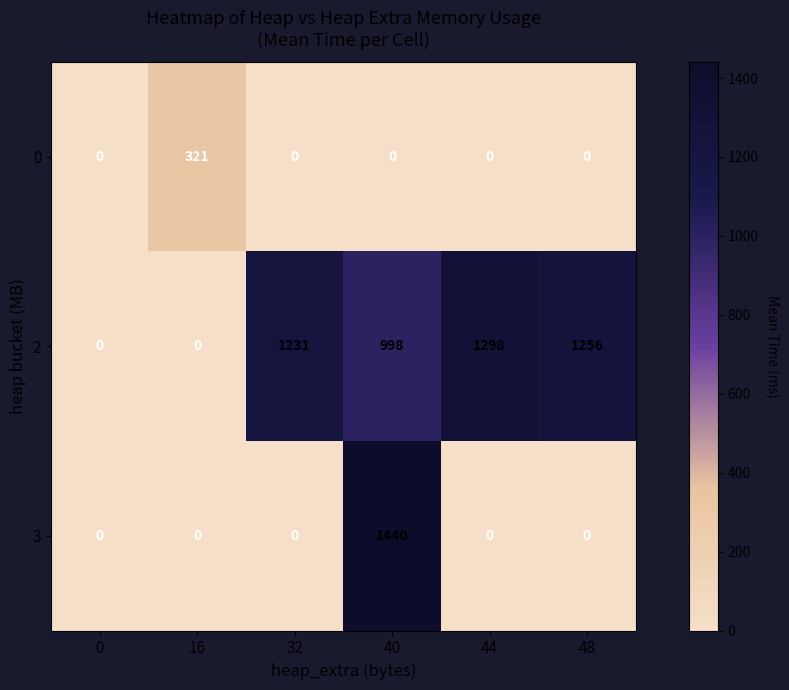

At how many categories does at least one series exceed 859?

4